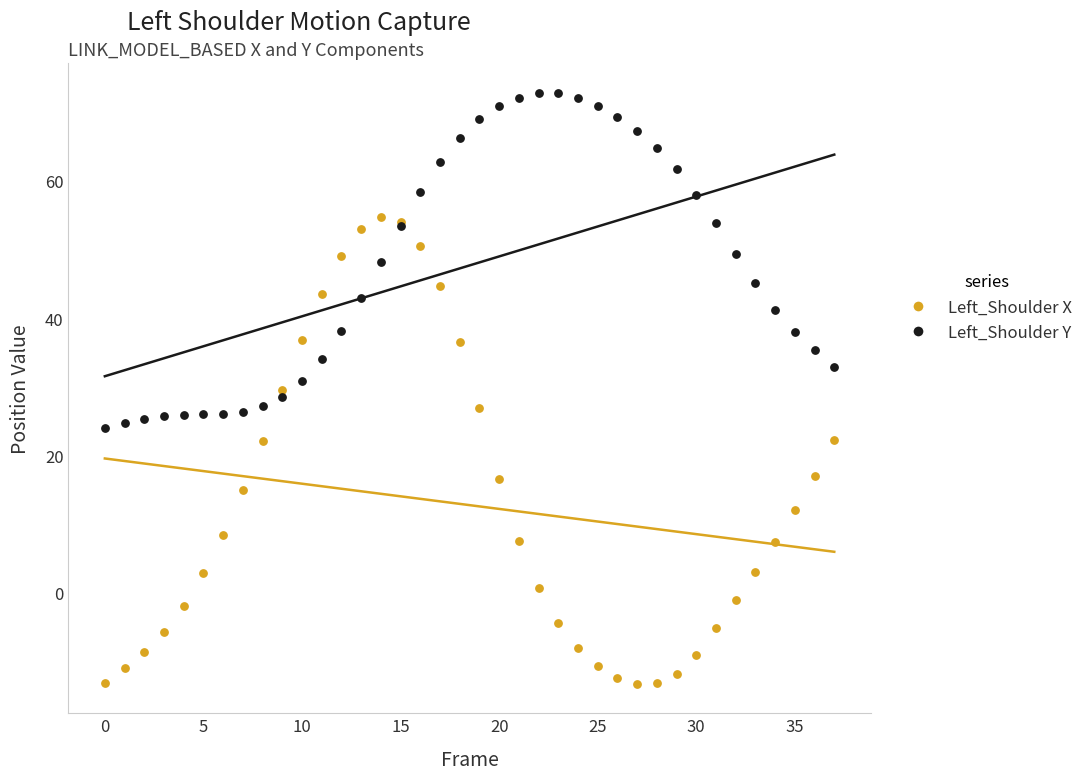

Which series reaches the minimum Y coordinate?

Left_Shoulder X